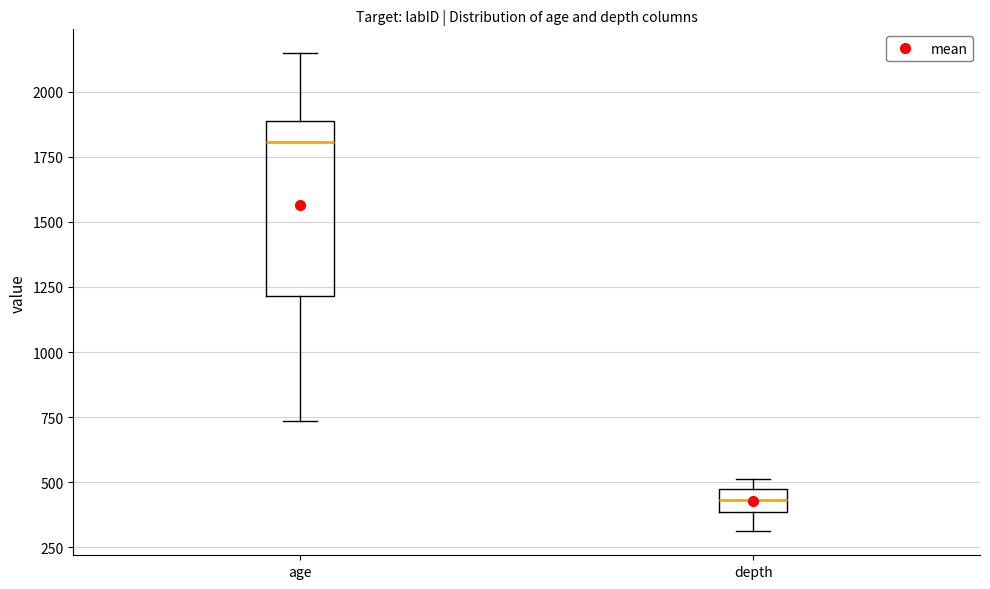

Which box has the lowest median line?

depth